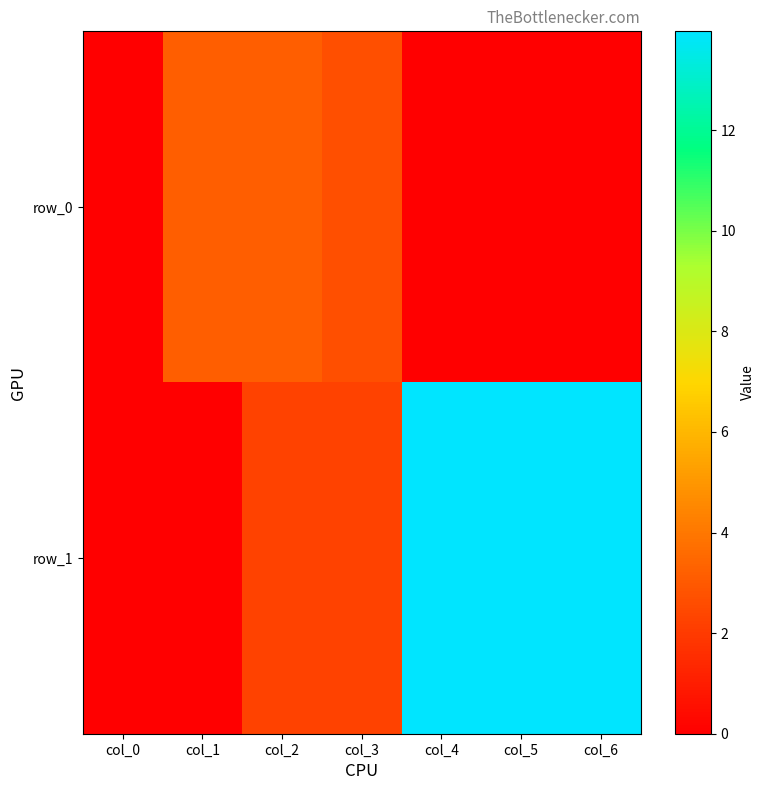

Which series has the largest total across all categories?

row_1